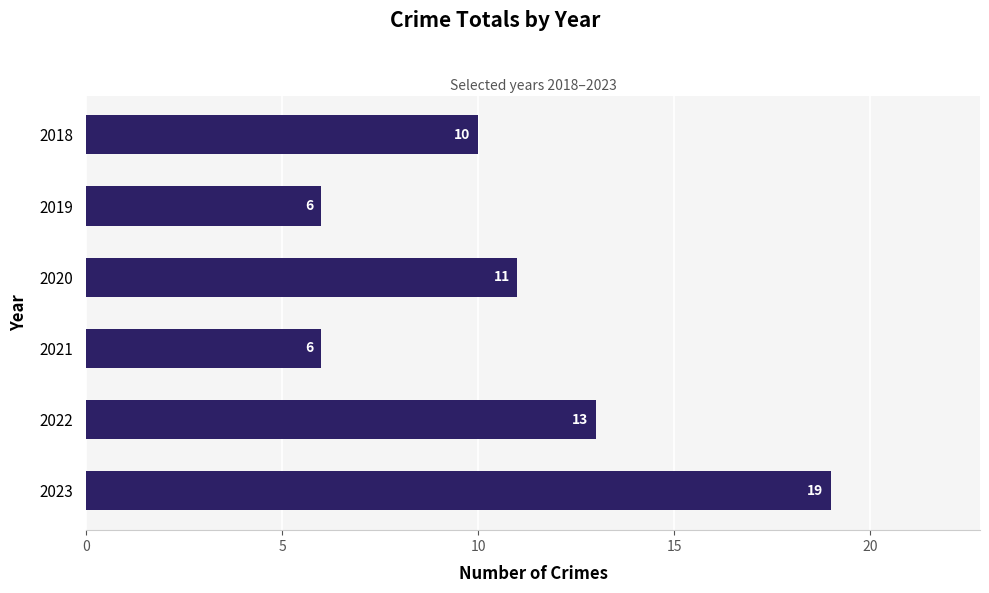

What is the maximum value shown in the chart?

19